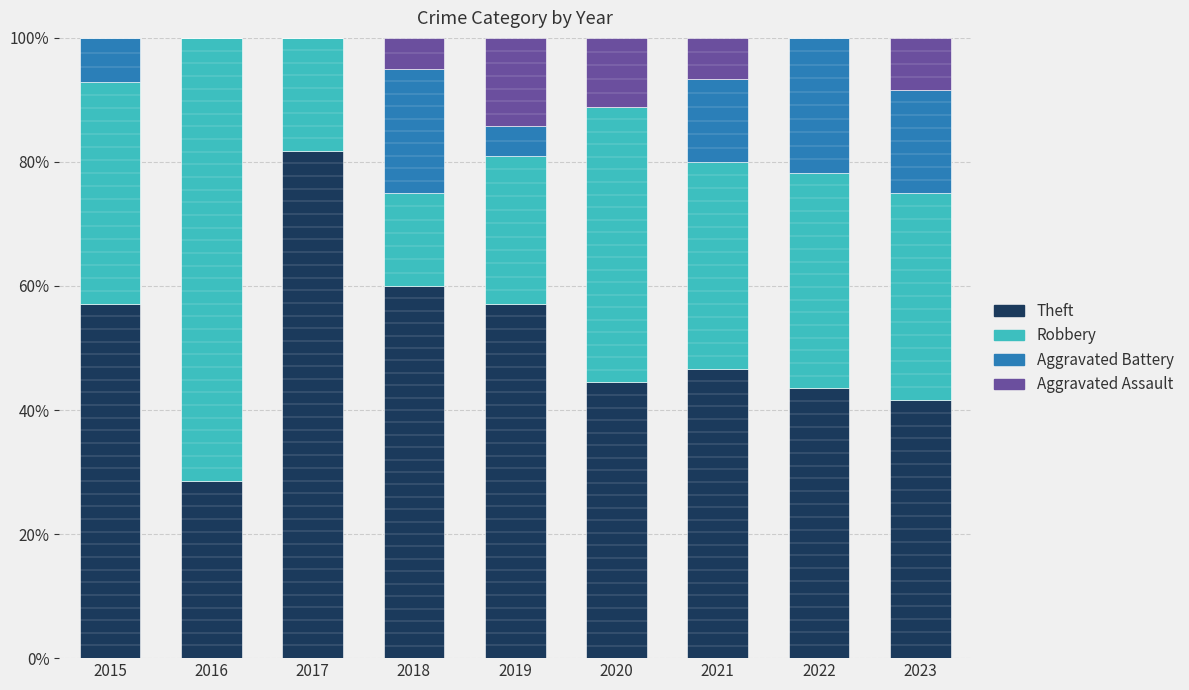

What is the maximum value for Theft?

81.8